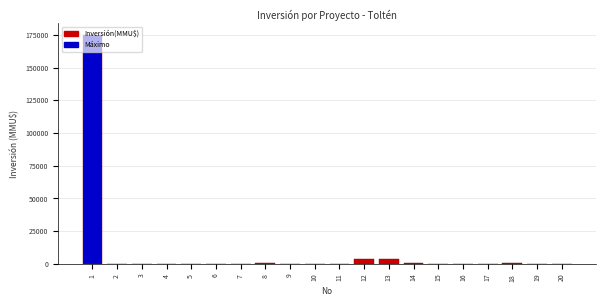

What is the maximum value shown in the chart?

175000